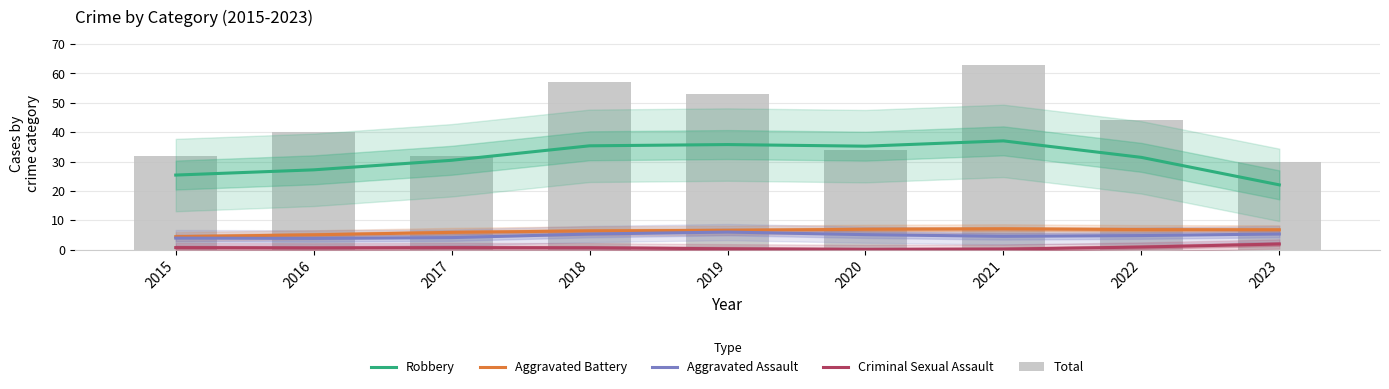

What is the difference between the second highest and second lowest values in the Aggravated Assault series?

1.4